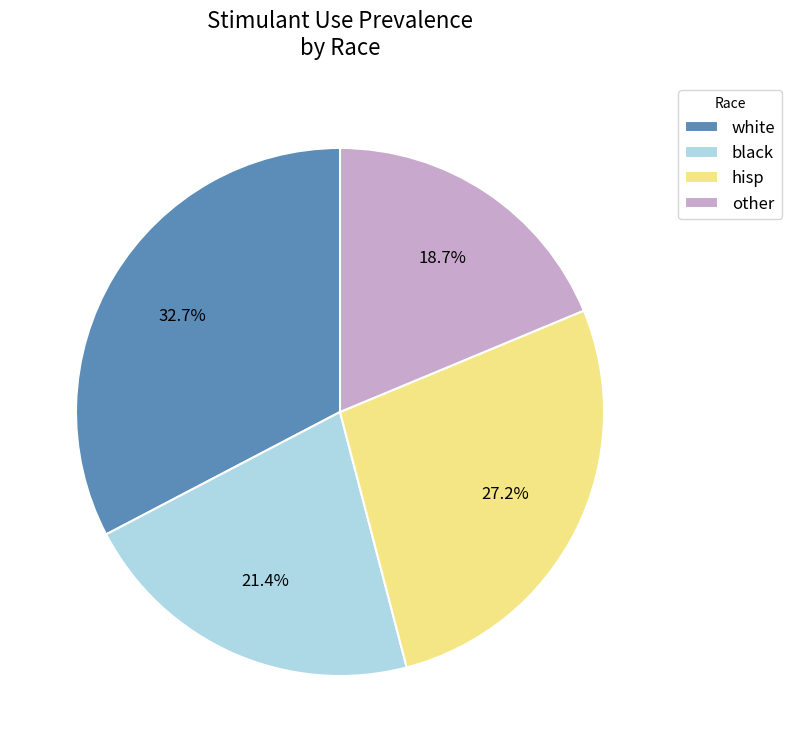

Which has a higher value, hisp or white?

white